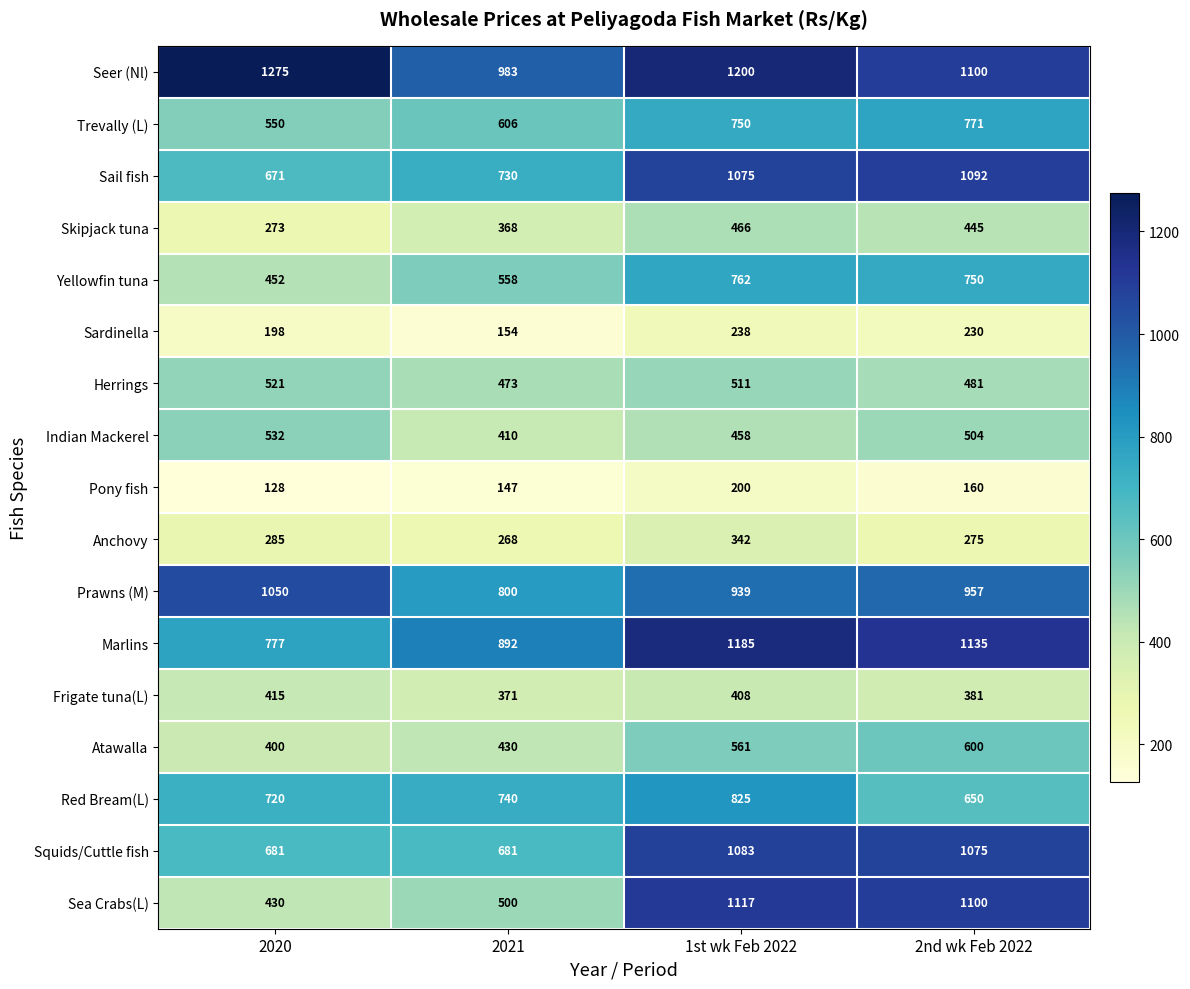

What is the minimum value shown in the chart?

128